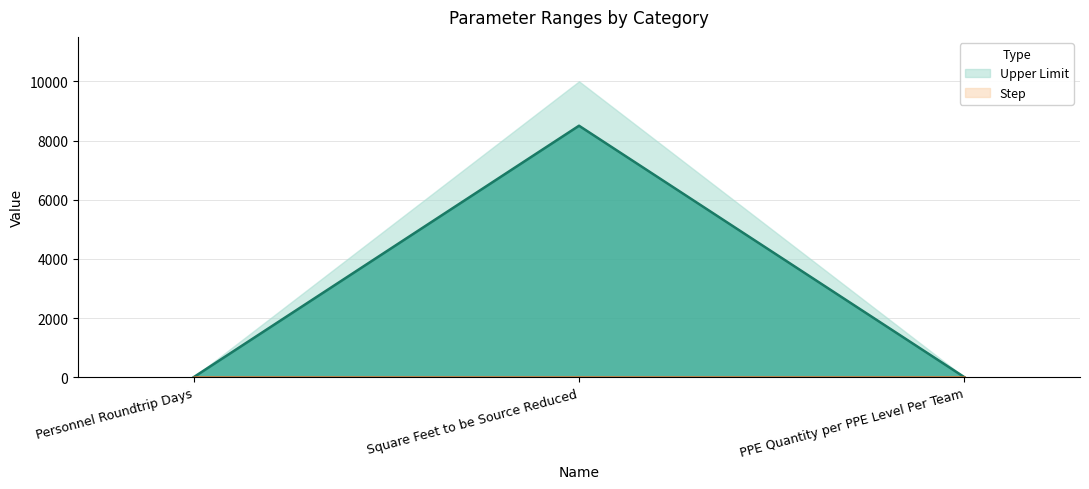

What is the sum of all values?

8517.0